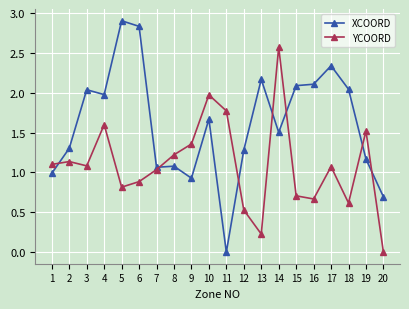

How many values in YCOORD are above zero?

19